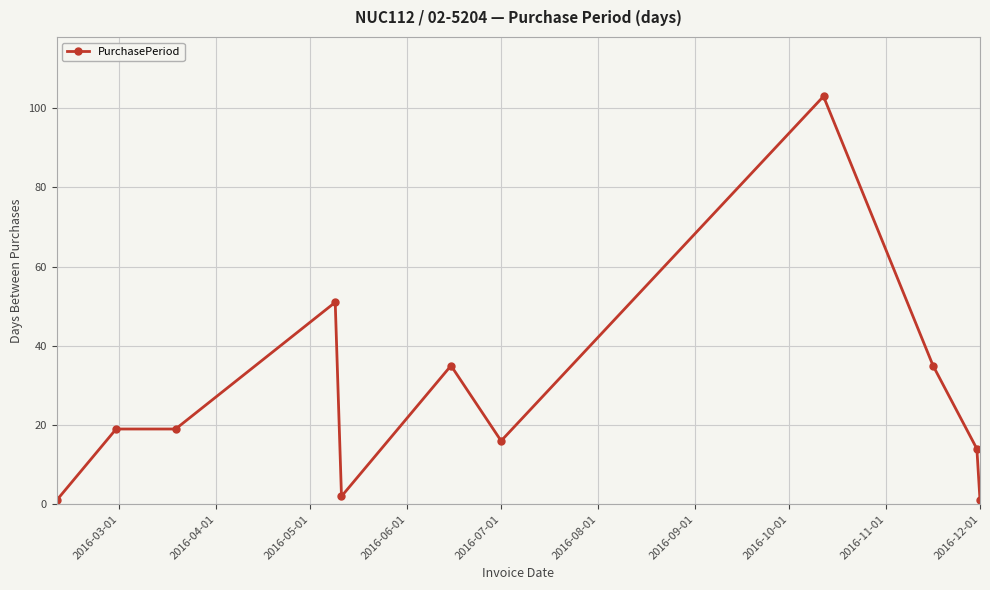

What is the average value?

27